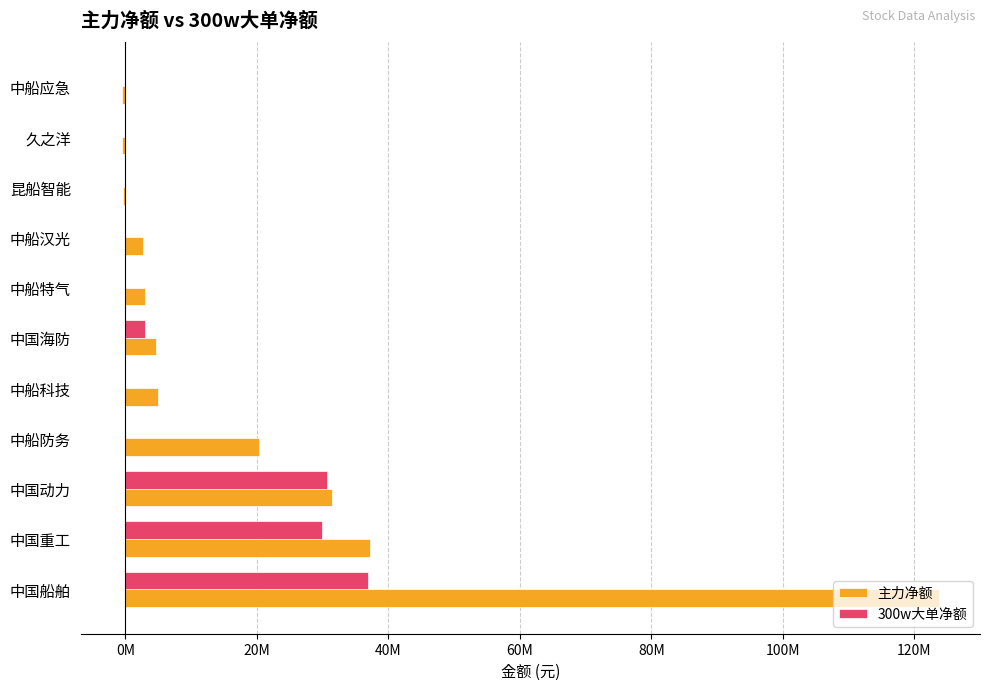

What are all the series names shown in the legend?

主力净额, 300w大单净额